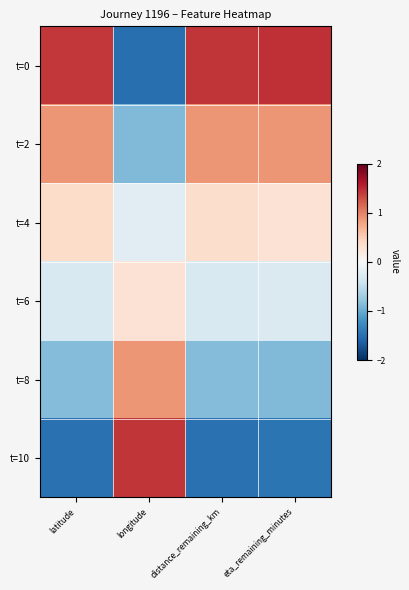

Reading right to left, what are all the values shown in this chart?

t=0: eta_remaining_minutes=1.5	distance_remaining_km=1.4	longitude=-1.5	latitude=1.4
t=2: eta_remaining_minutes=0.9	distance_remaining_km=0.9	longitude=-0.9	latitude=0.9
t=4: eta_remaining_minutes=0.3	distance_remaining_km=0.3	longitude=-0.2	latitude=0.4
t=6: eta_remaining_minutes=-0.3	distance_remaining_km=-0.3	longitude=0.3	latitude=-0.3
t=8: eta_remaining_minutes=-0.9	distance_remaining_km=-0.9	longitude=0.9	latitude=-0.9
t=10: eta_remaining_minutes=-1.5	distance_remaining_km=-1.5	longitude=1.4	latitude=-1.5